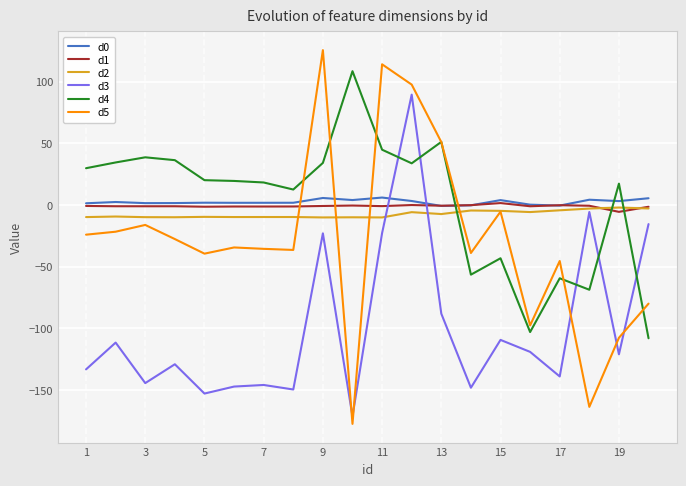

True or false: d5 and d0 cross at least once.

True